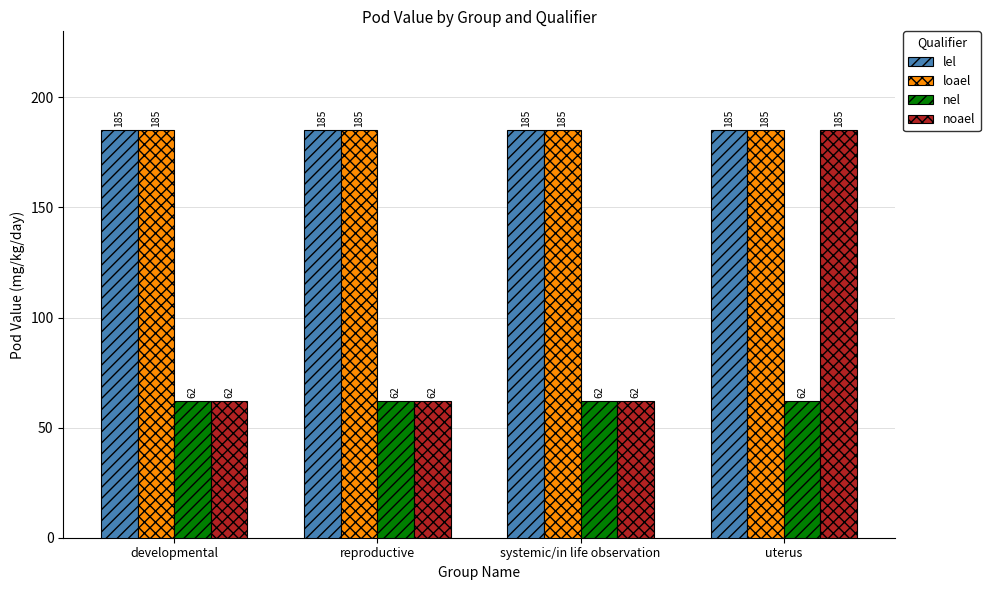

Reading left to right, transcribe all the data shown in this chart.

lel: developmental=185	reproductive=185	systemic/in life observation=185	uterus=185
loael: developmental=185	reproductive=185	systemic/in life observation=185	uterus=185
nel: developmental=62	reproductive=62	systemic/in life observation=62	uterus=62
noael: developmental=62	reproductive=62	systemic/in life observation=62	uterus=185